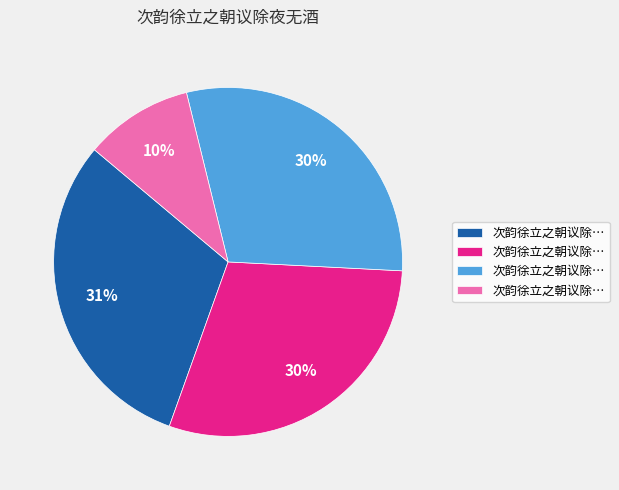

To the nearest percent, what is the average slice percentage?

25%